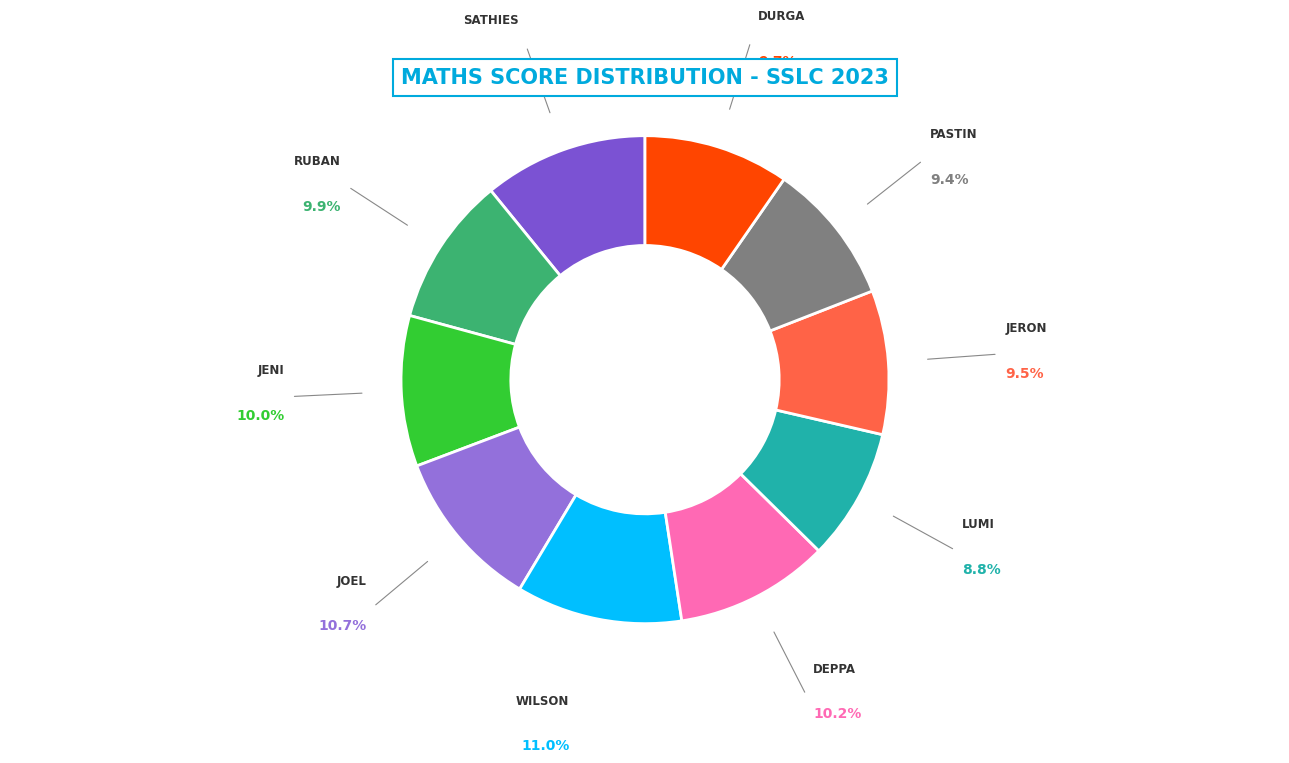

What is the largest slice in the pie chart?

Wilson